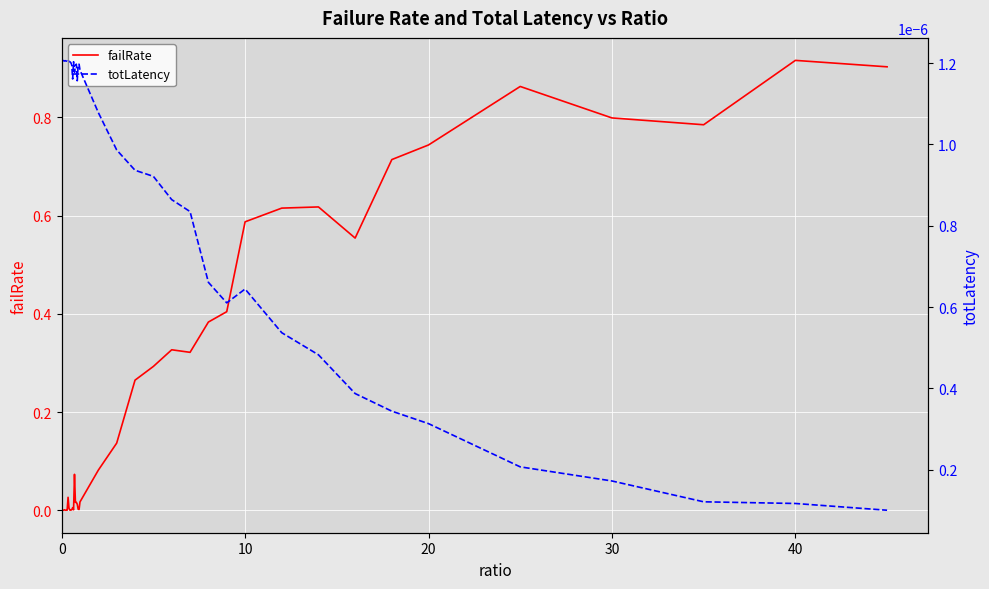

The failRate series shows 0.1 at 10. True or false?

False